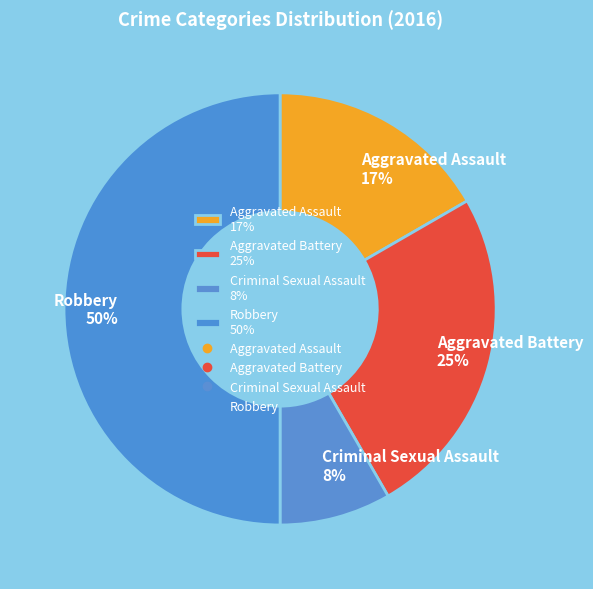

Rank the categories by value from highest to lowest.

Robbery, Aggravated Battery, Aggravated Assault, Criminal Sexual Assault